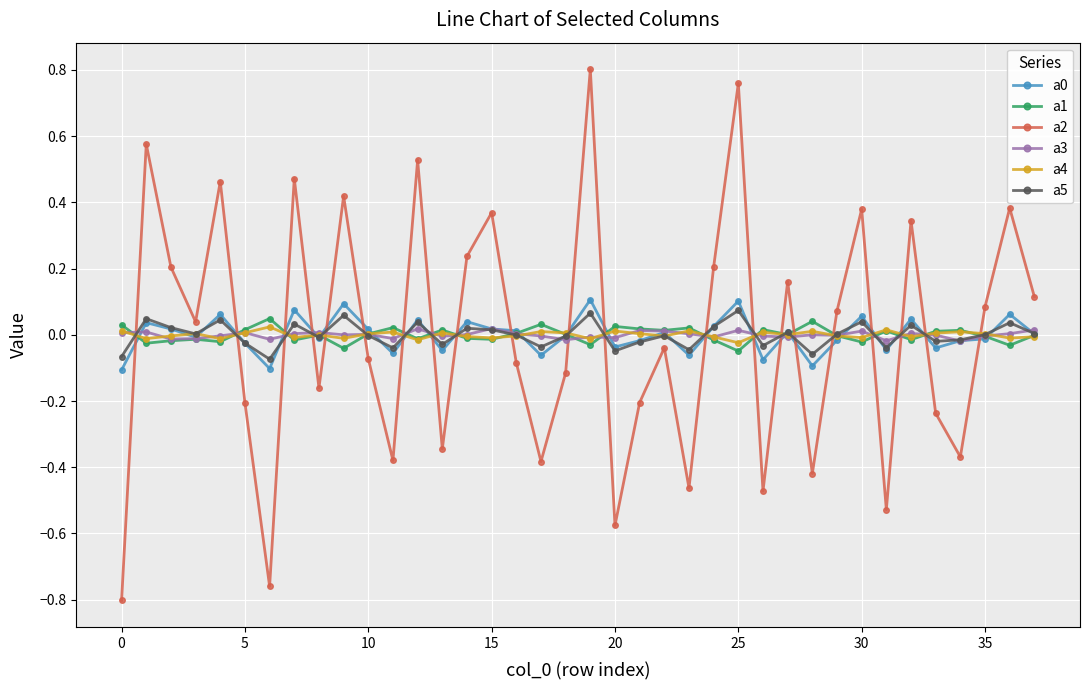

True or false: a5 has more than 1 points higher than both neighbors.

True